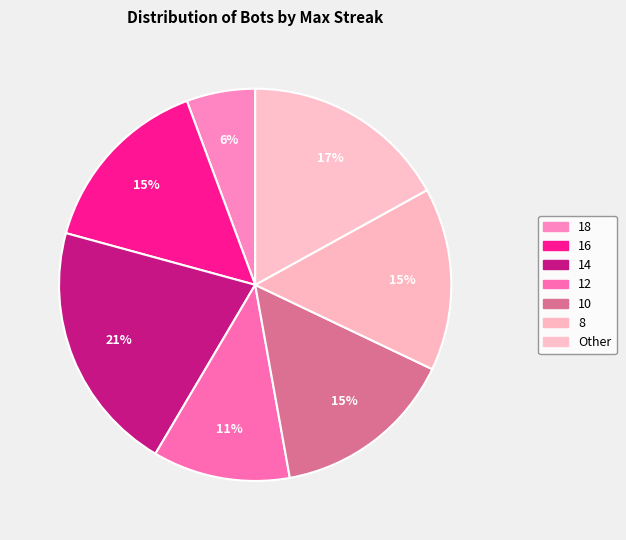

True or false: 8 accounts for 15% of the total.

True